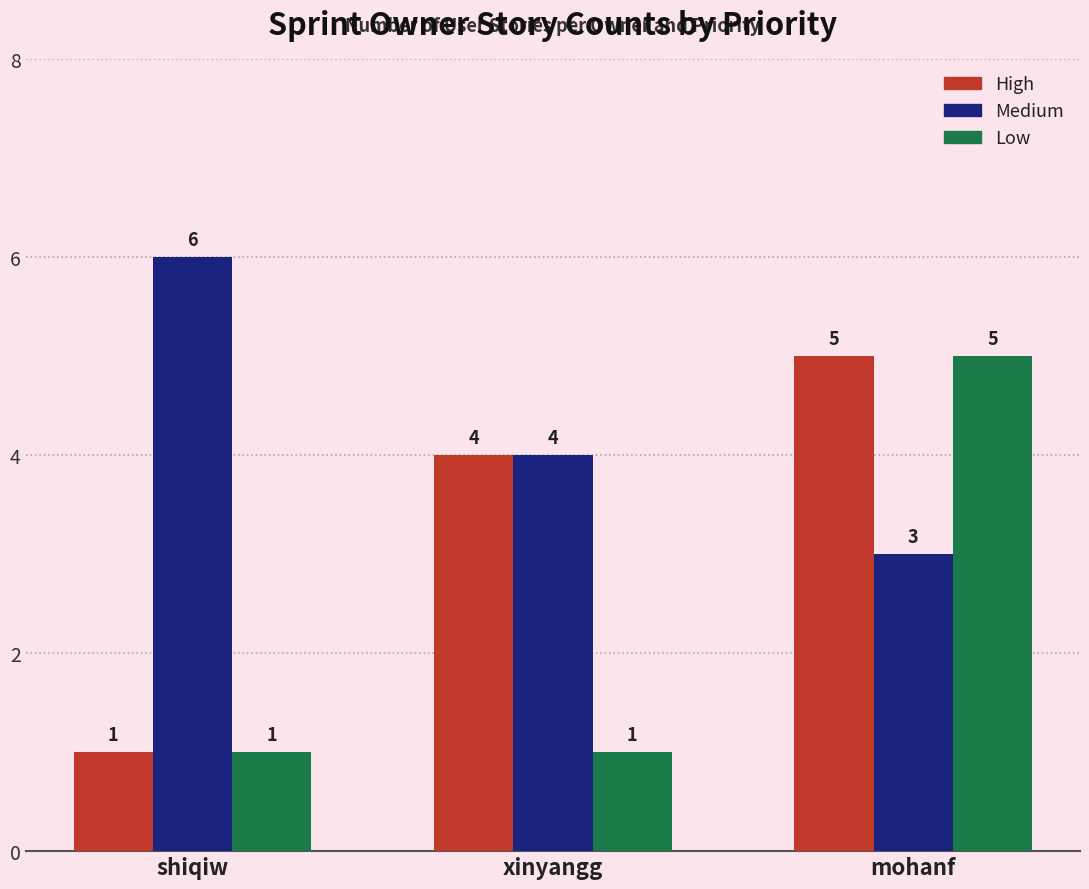

Is it true that Medium equals 3 at mohanf?

True